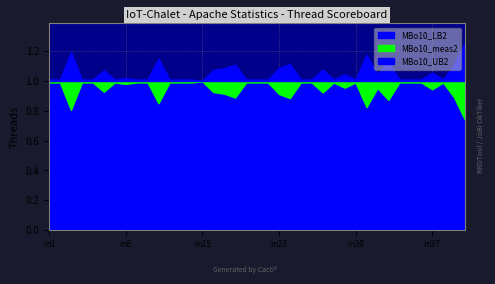

What are all the series names shown in the legend?

MBo10_LB2, MBo10_meas2, MBo10_UB2